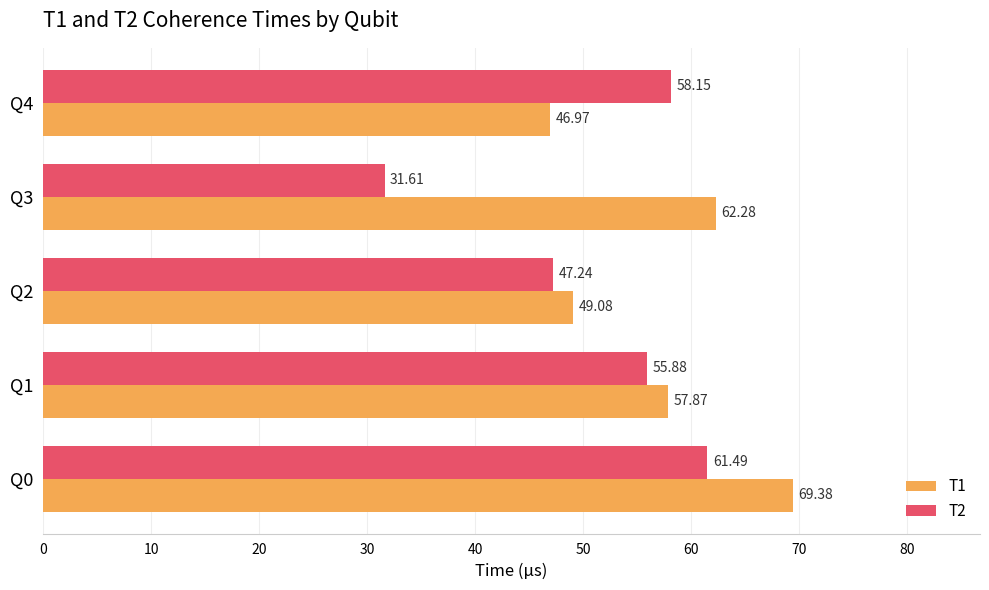

Which series has the largest range (max minus min)?

T2